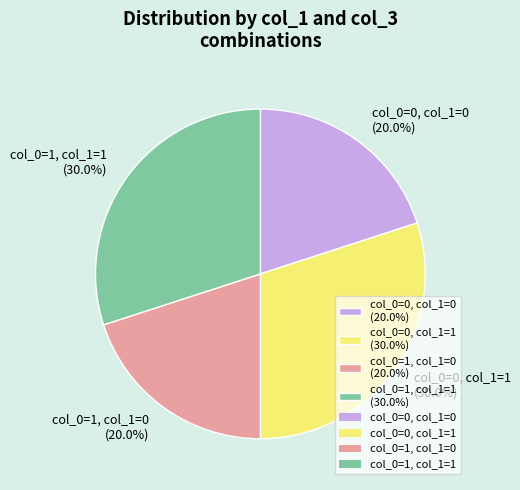

The col_0=0, col_1=1 slice represents 17% of the pie. True or false?

False